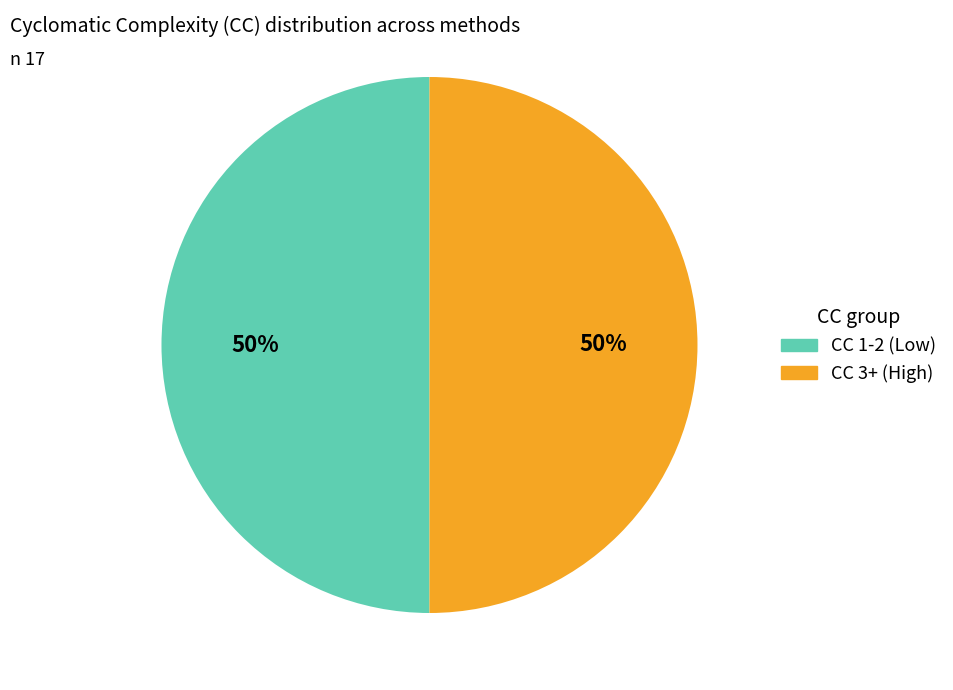

To the nearest percent, what is the average slice percentage?

50%